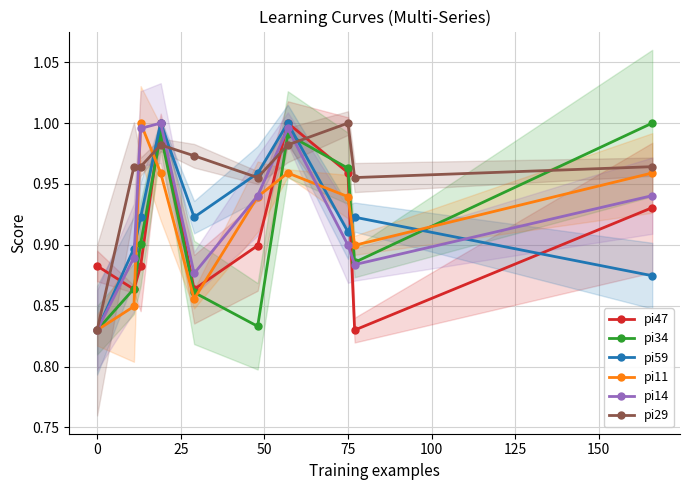

What is the lowest value of the pi14 series?

0.8